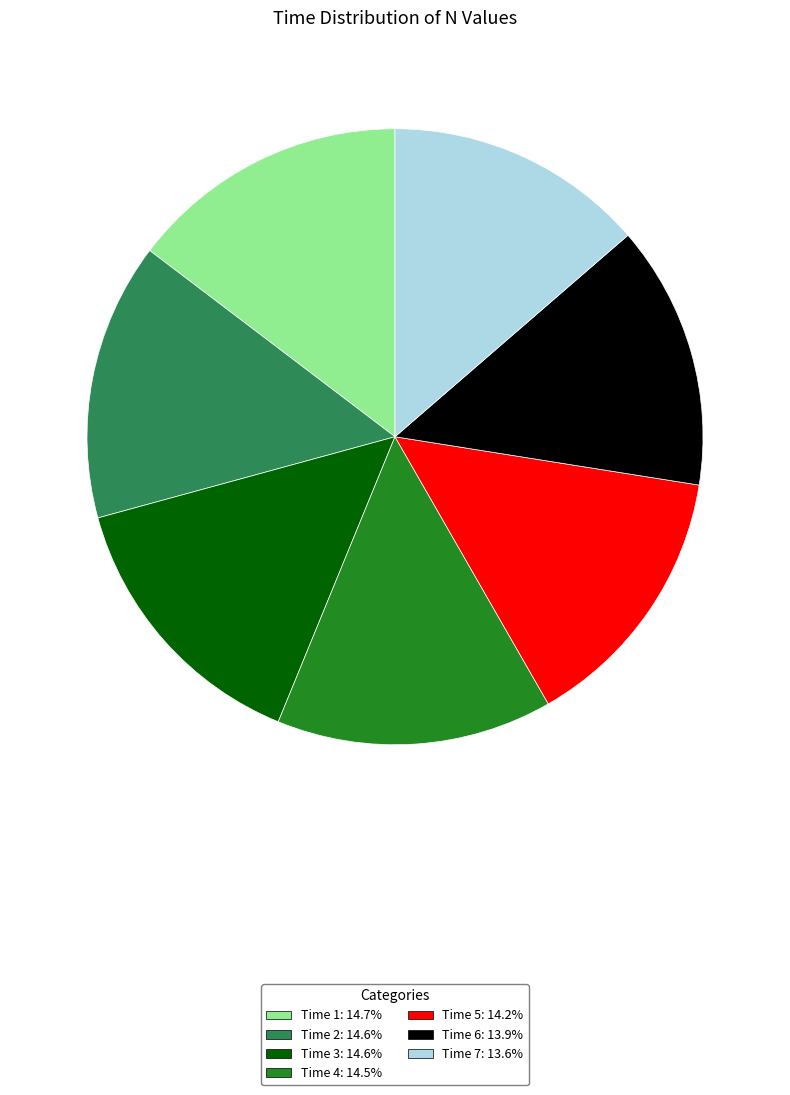

Is there any slice that represents more than half of the pie?

No